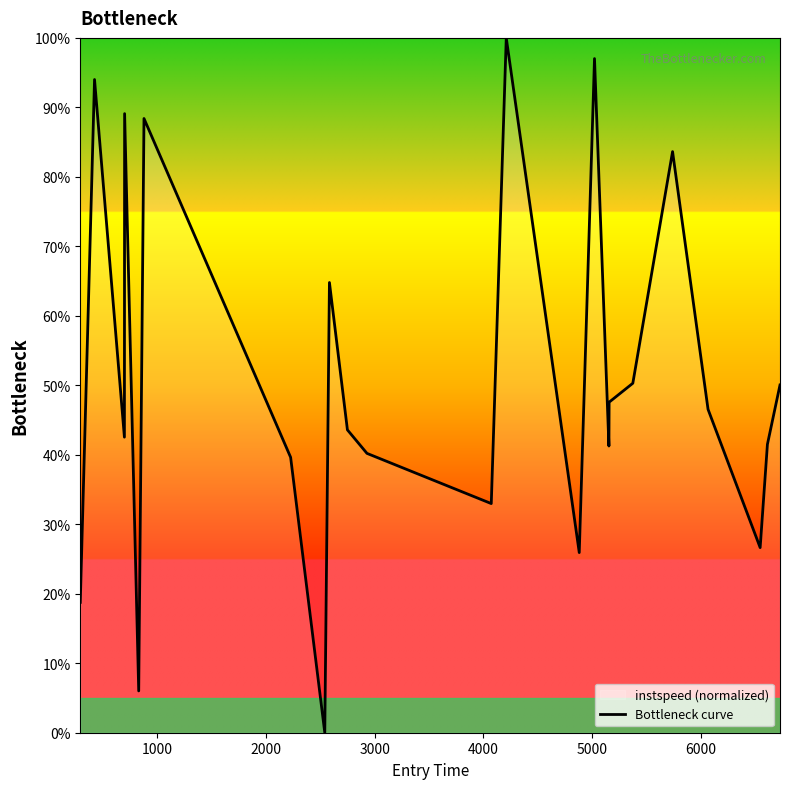

What is the difference between the maximum and second lowest values?

94.0